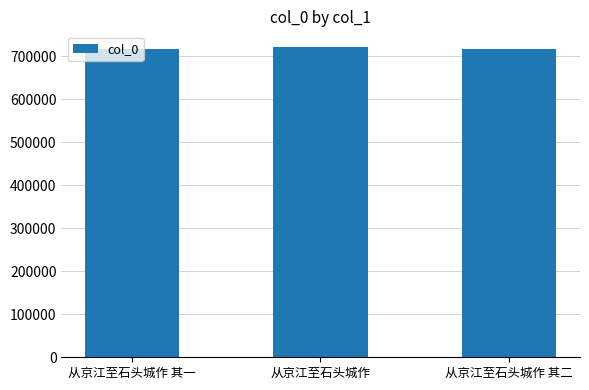

What is the smallest value displayed?

718389